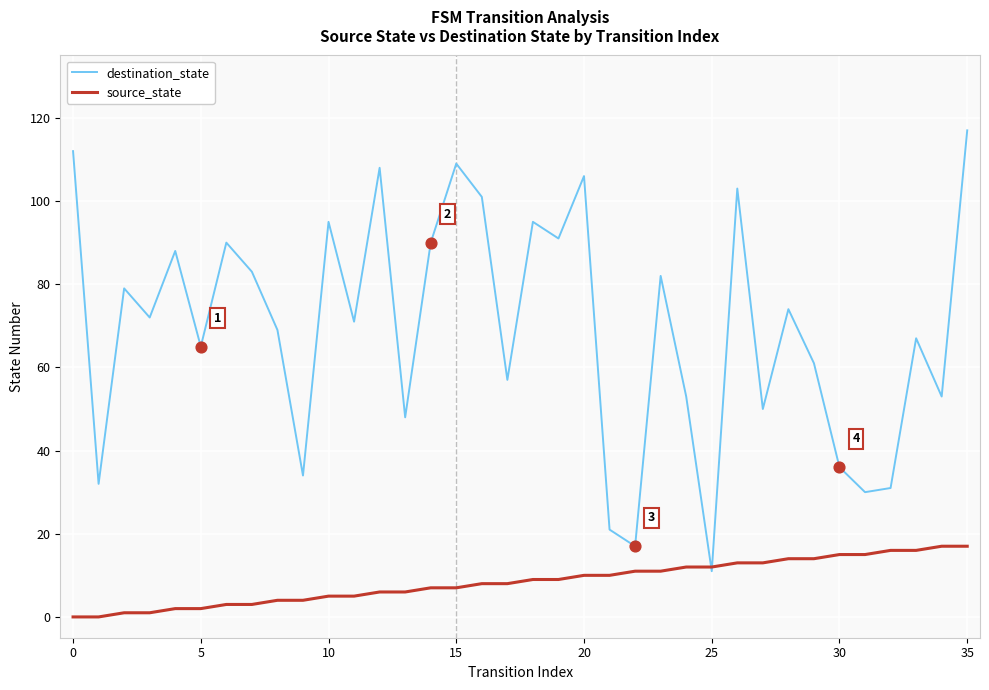

Which series has the largest range (max minus min)?

destination_state